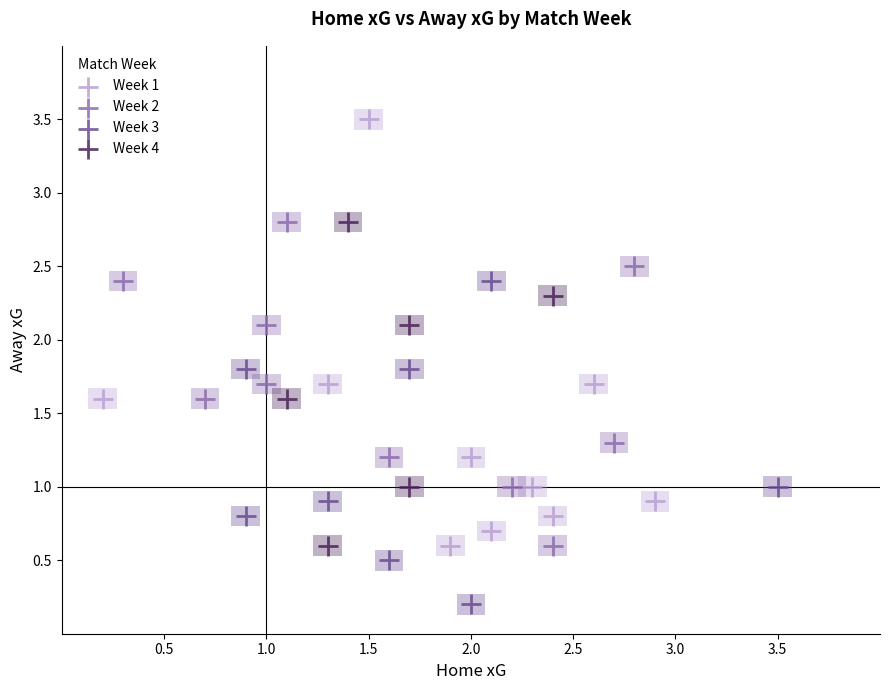

What are all the series names shown in the legend?

Week 1, Week 2, Week 3, Week 4